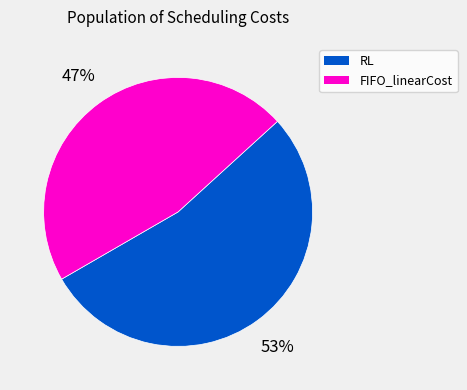

How many segments does this pie chart have?

2